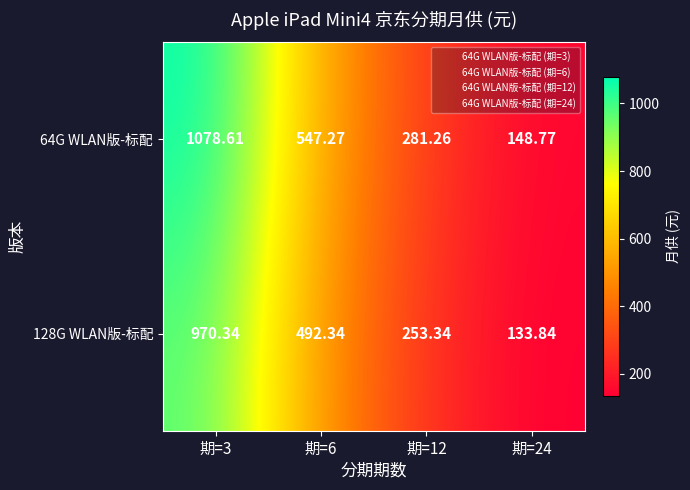

List the series in order of their overall mean, lowest first.

128G WLAN版-标配, 64G WLAN版-标配